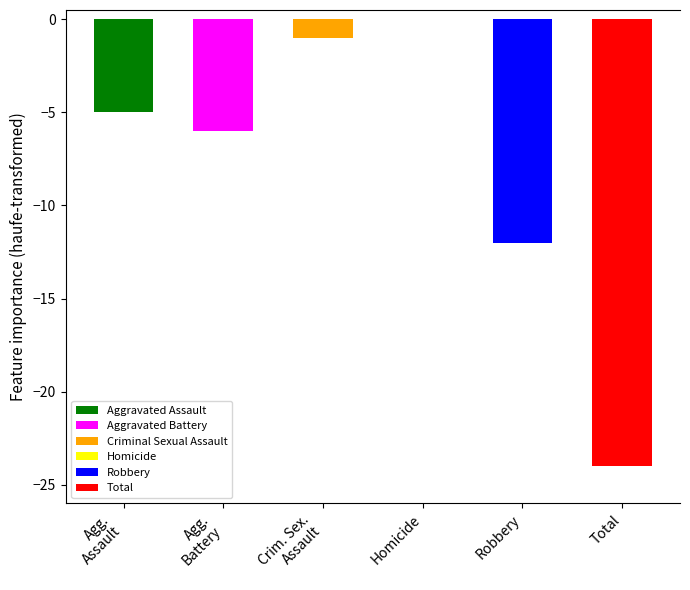

Which series has the largest range (max minus min)?

Total